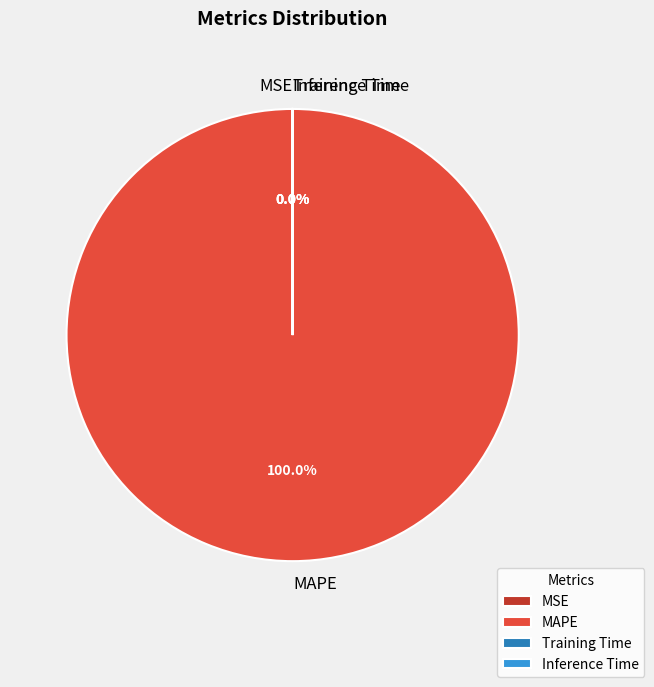

Is MAPE the majority of the pie?

Yes